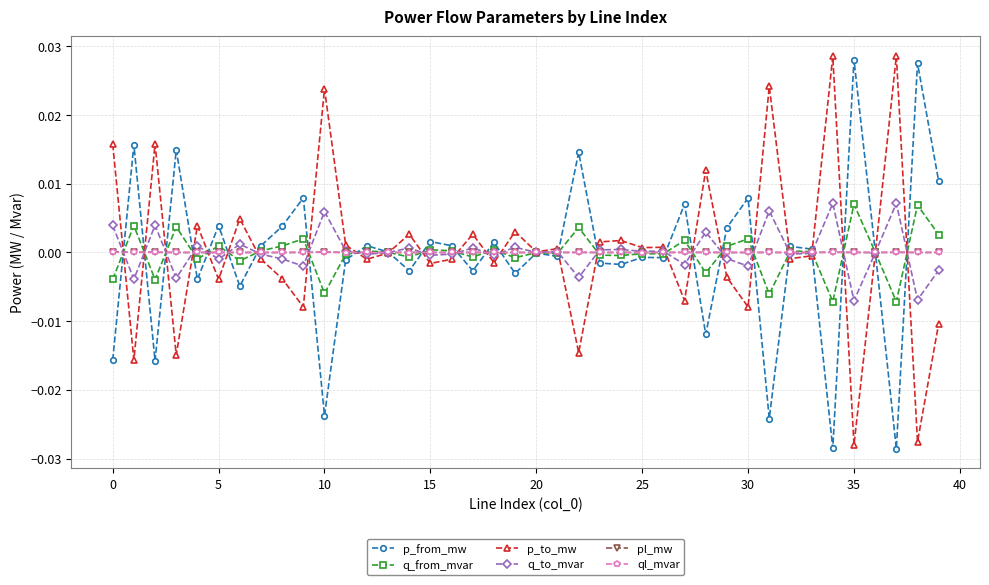

Count the number of categories in the chart.

40